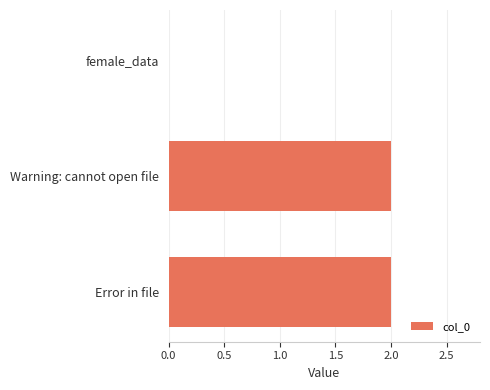

What is the change in value from female_data to Error in file?

+2